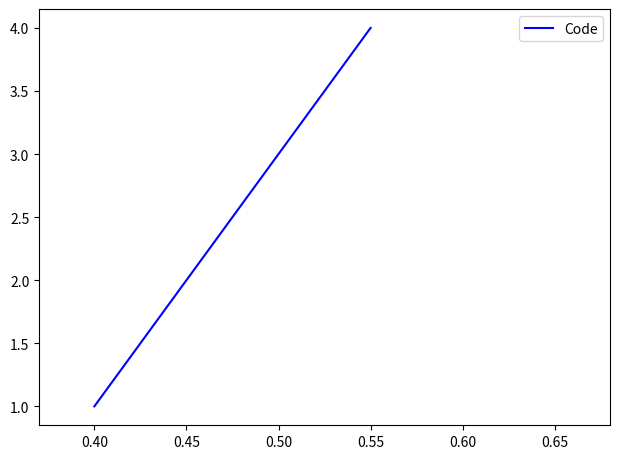

What is the ratio of the value at 0.40 to the value at 0.45?

0.5